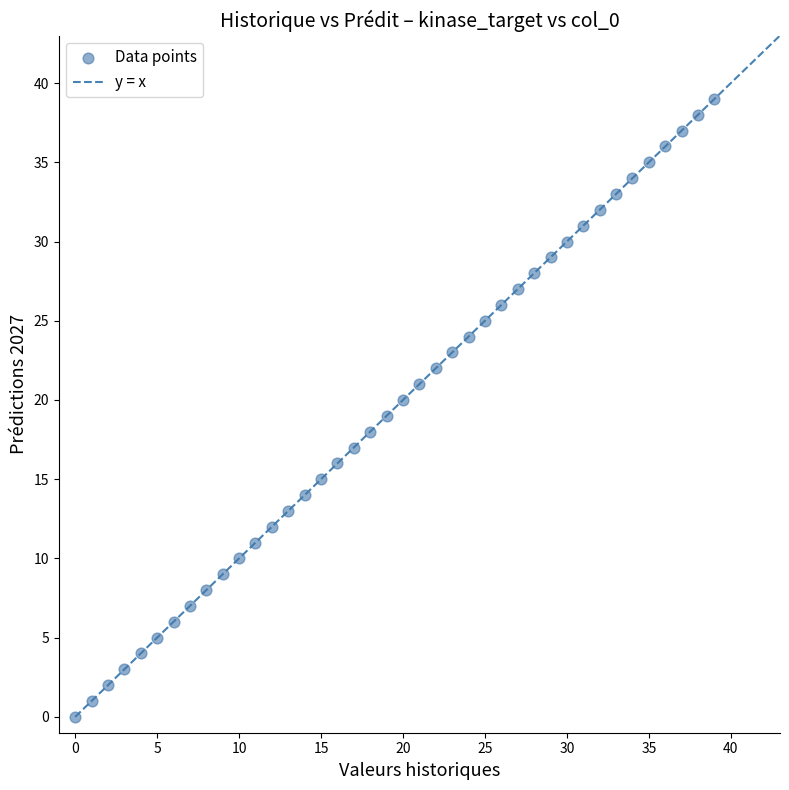

What is the range of Y values (max minus min)?

39